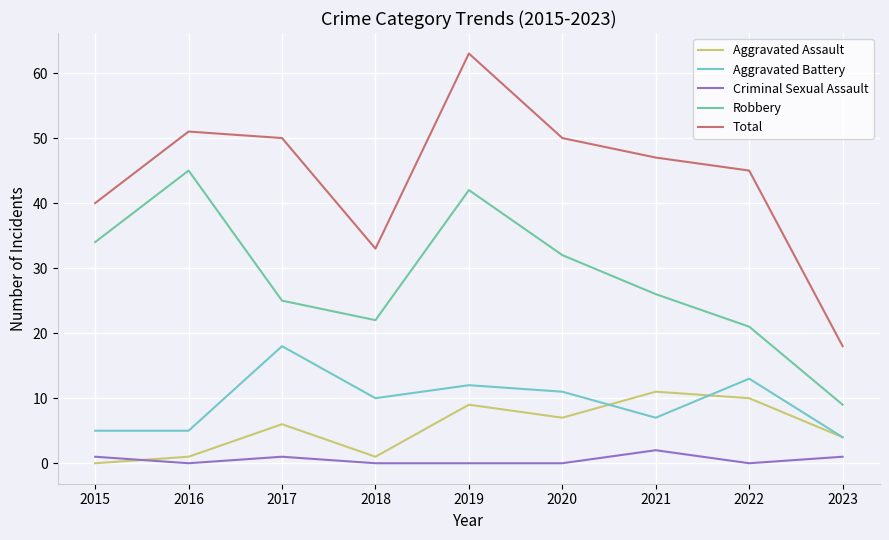

Which category has the highest value in the Total series?

2019